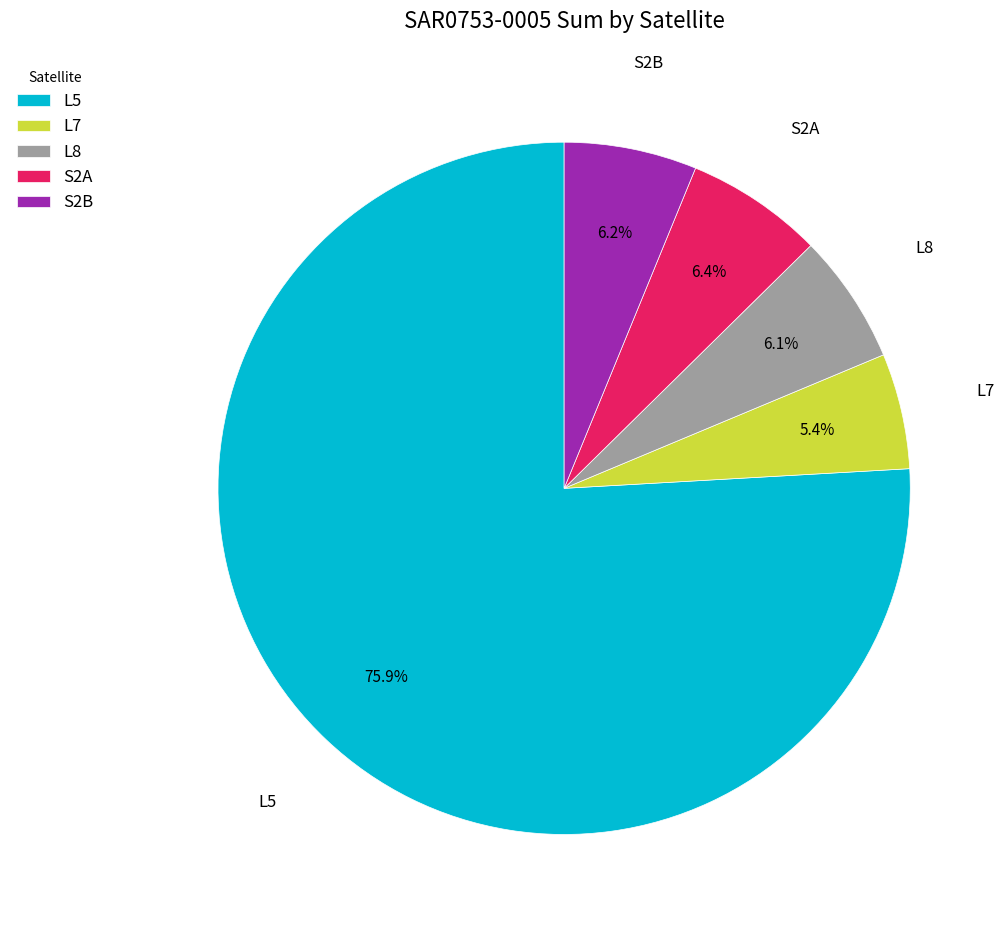

How many slices are in this pie chart?

5